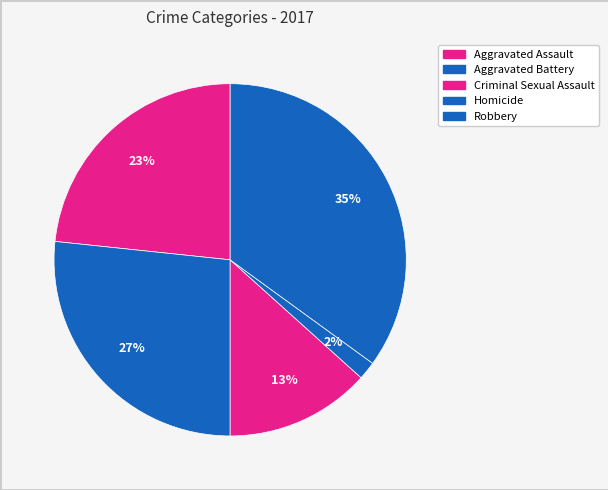

What is the total percentage of Robbery and Aggravated Battery?

61.7%